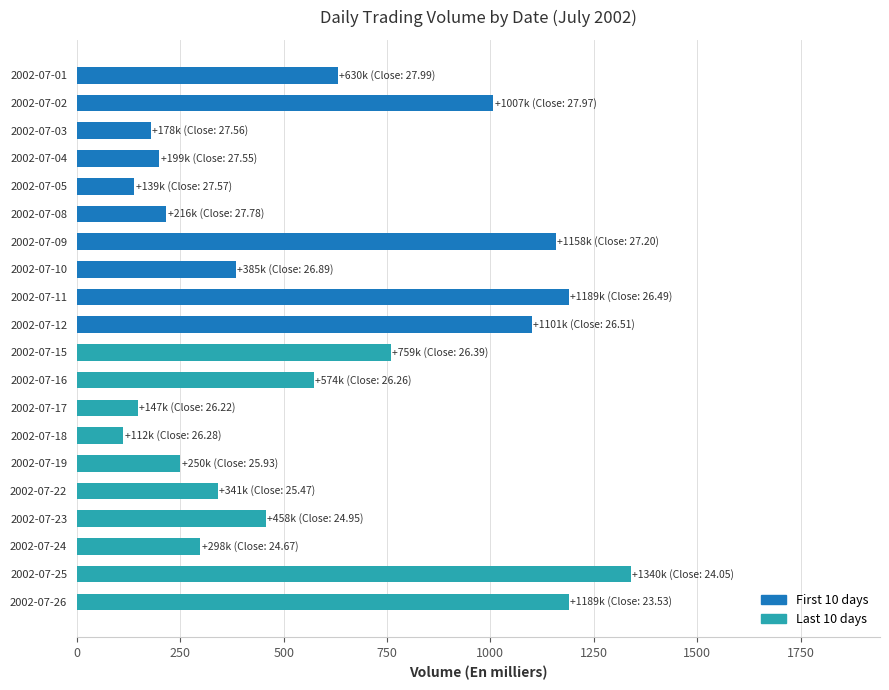

What is the difference between the maximum and second lowest values?

1200.9